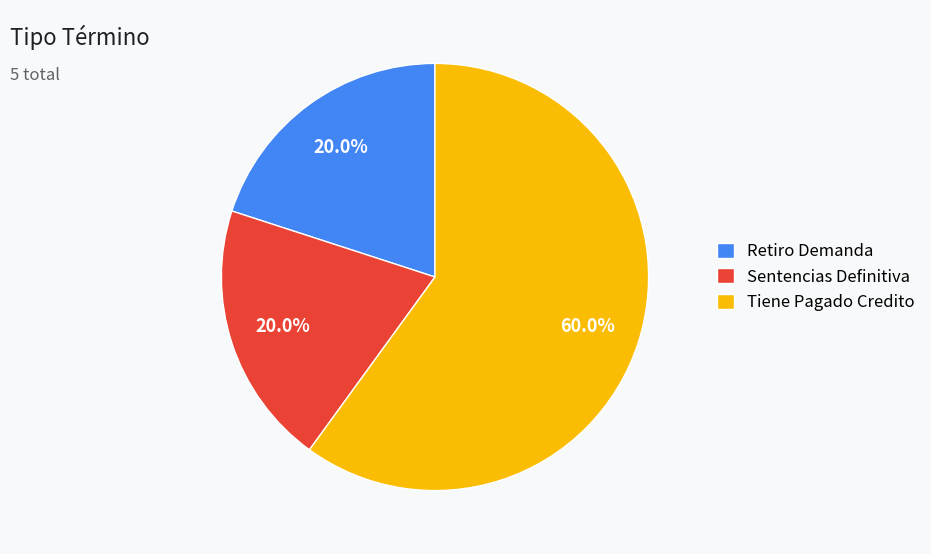

To the nearest percent, what percentage of the pie is Sentencias Definitiva?

20%